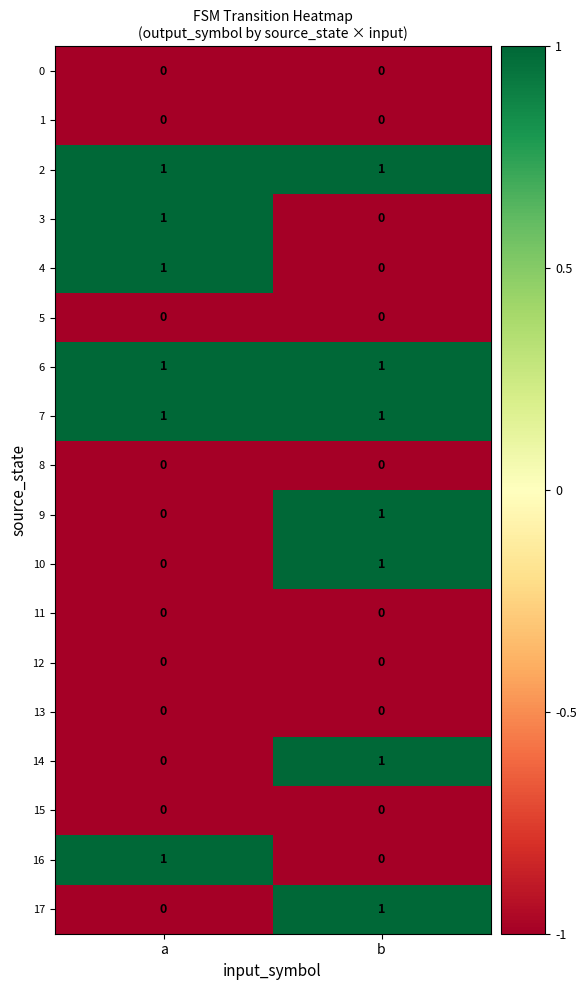

List the labels in order of 4 value, smallest first.

b, a